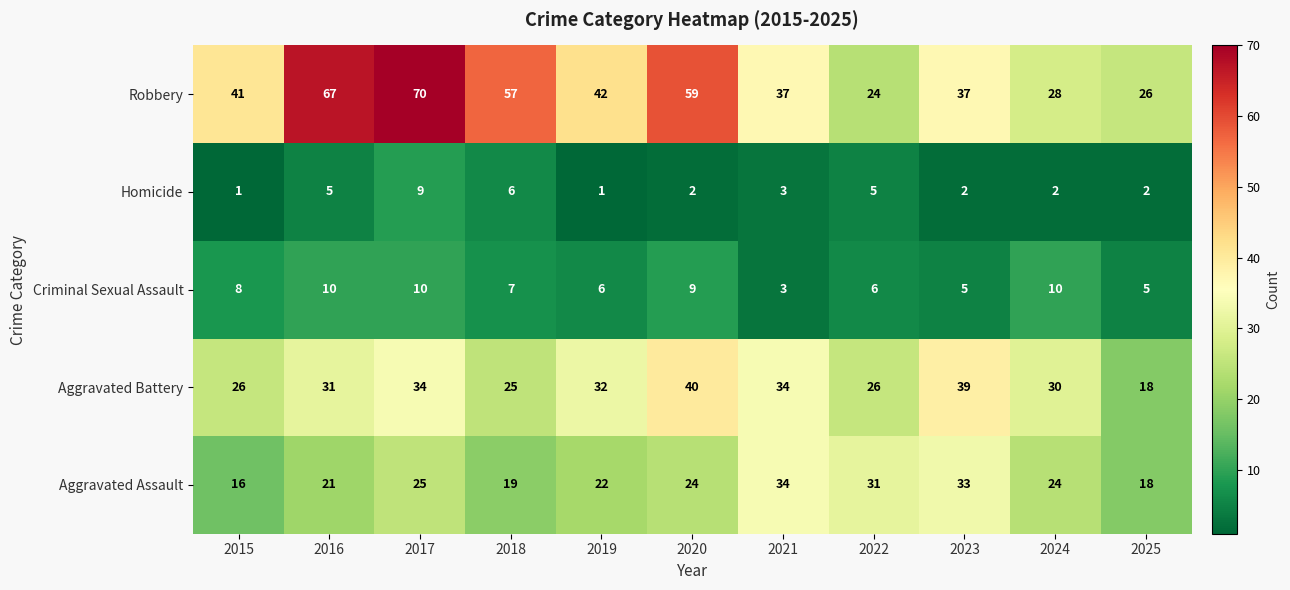

Is it true that Homicide equals 3 at 2018?

False